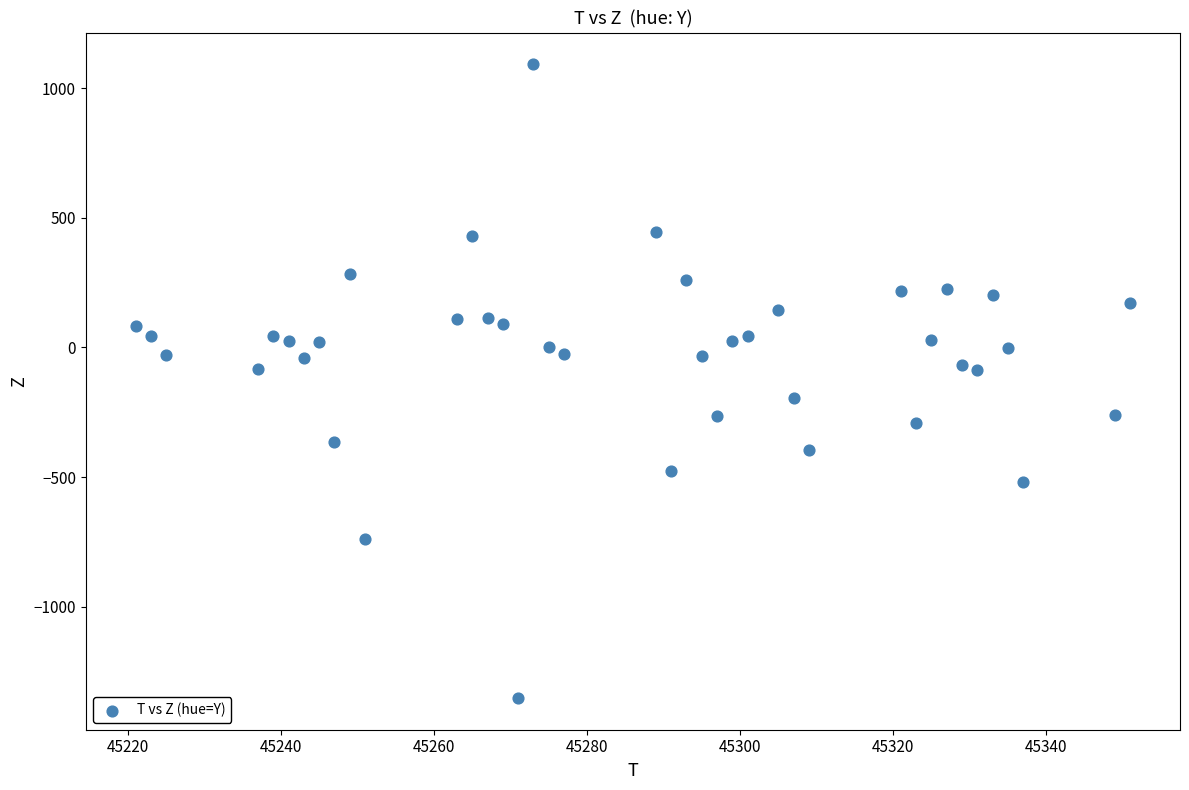

What is the range of Y values (max minus min)?

2444